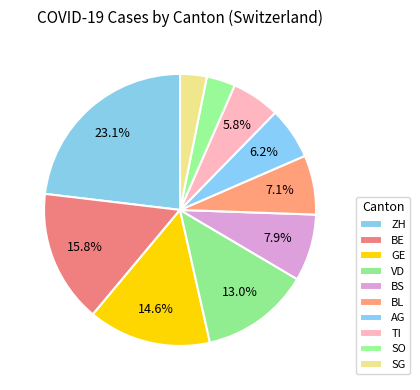

How many segments does this pie chart have?

10